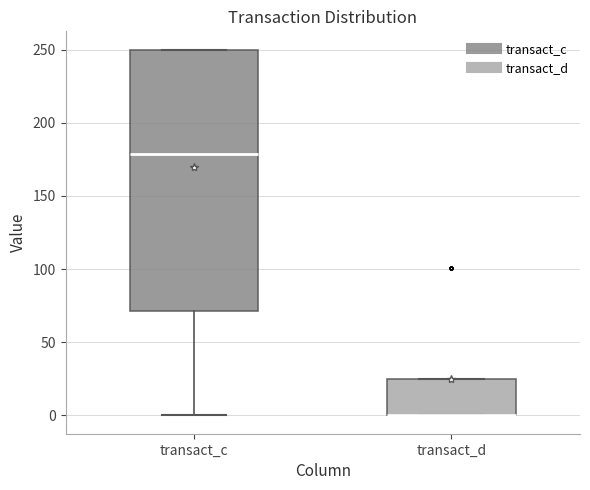

Reading left to right, read every box against the y-axis: the position of its median line, the range the box covers, and the ends of its whiskers. The values are not printed on the chart, so give them approximately, as read against the axis.

transact_c: median 180, box 70 to 250, whiskers 0 to 250
transact_d: median 0 (drawn on the box's lower edge), box 0 to 25, whiskers 0 to 25